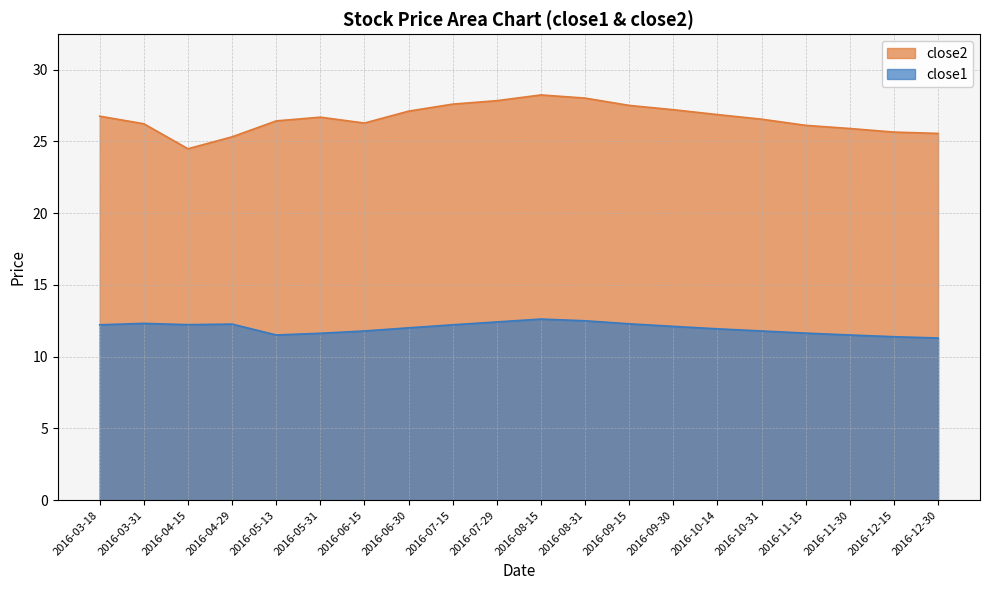

True or false: close2 and close1 cross at least once.

False